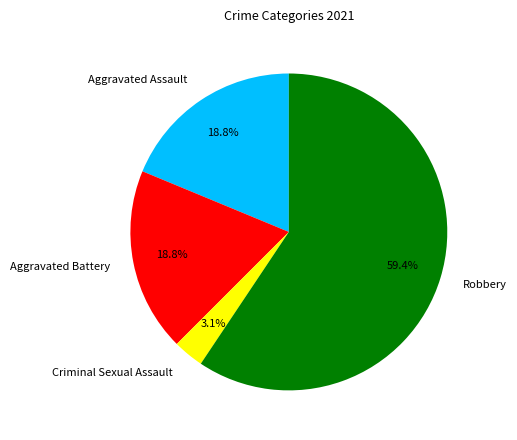

To the nearest percent, what portion does Aggravated Battery represent?

19%